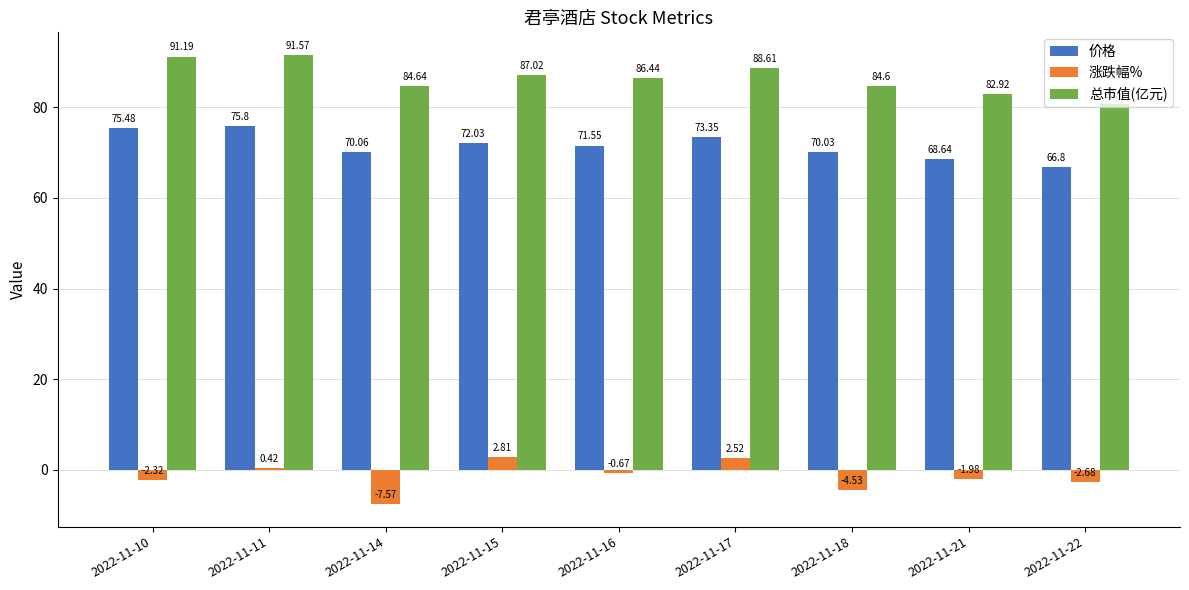

What is the difference between the second highest and minimum values in the 总市值(亿元) series?

10.5